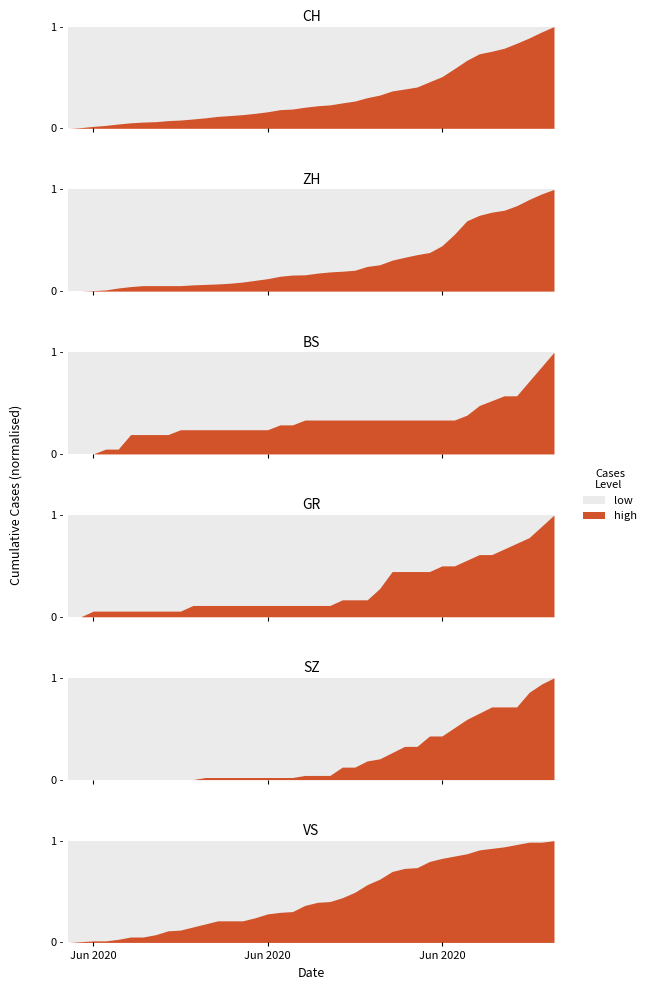

After their last crossing, which series has the higher values: BS or SZ?

SZ